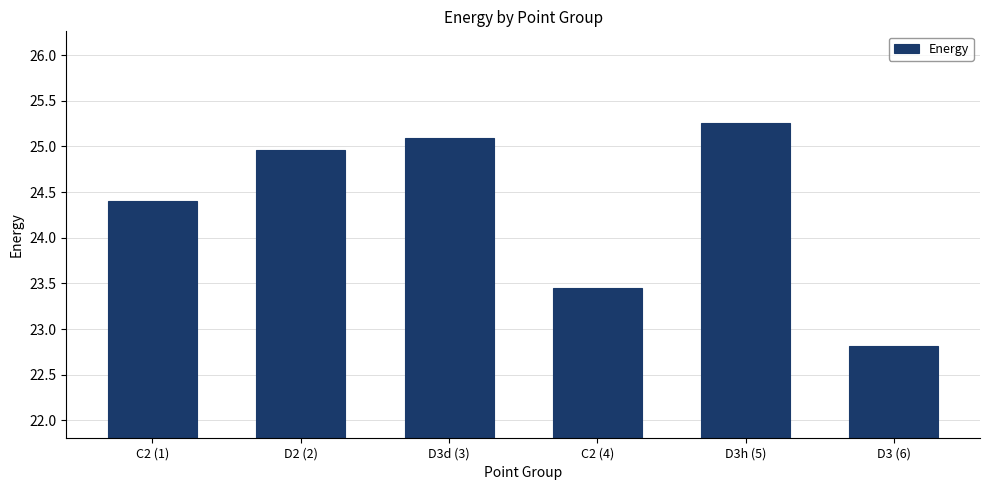

The chart shows a value of 24.4 at C2 (1). True or false?

True